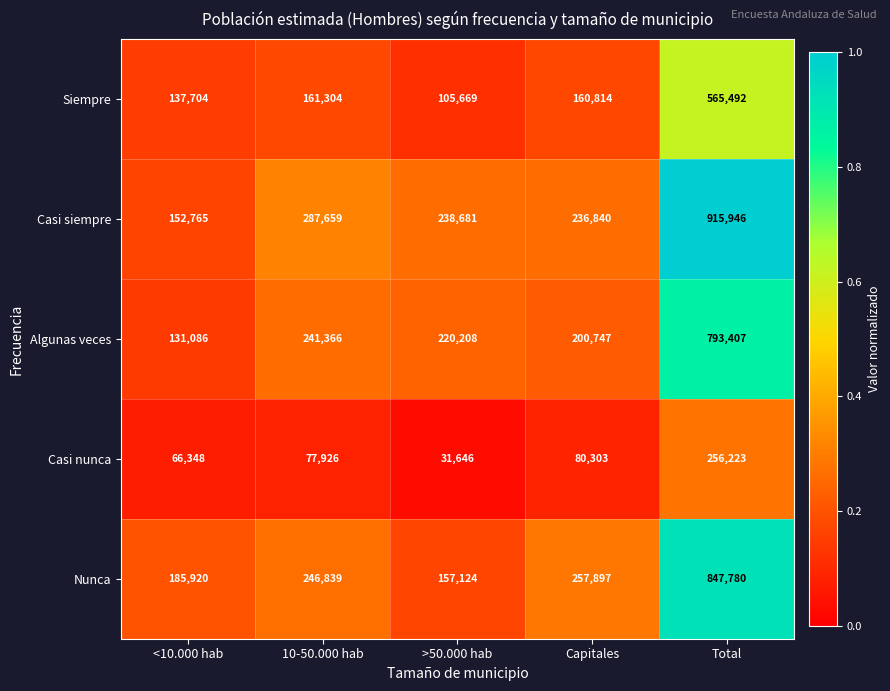

Which series has the largest total across all categories?

Casi siempre